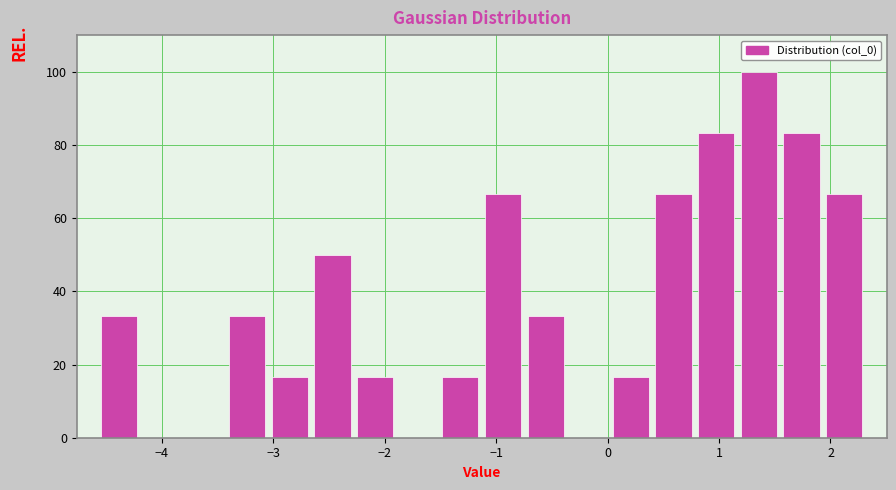

Read against the x-axis, roughly where is the centre of the tallest bar?

1.4